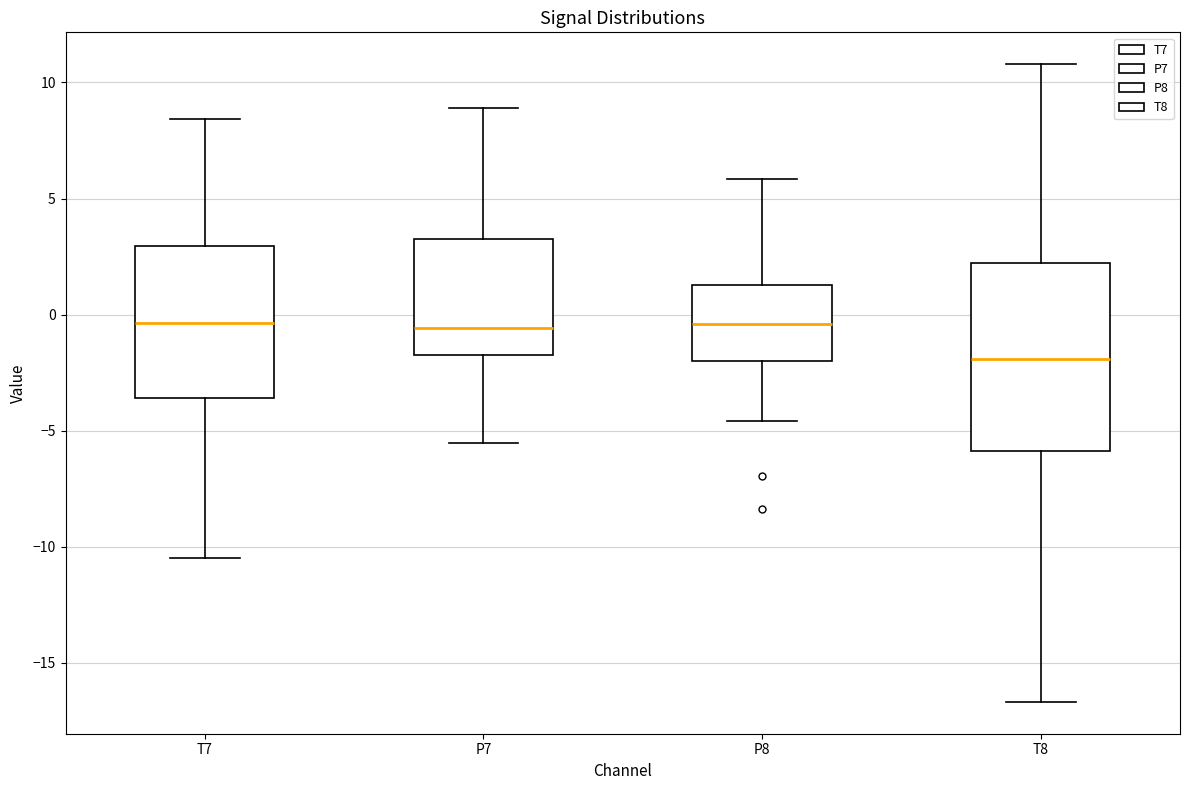

Reading left to right, transcribe this box plot: for each box, give where its median line is, the range the box spans, and where its two whiskers end, as read against the y-axis. The values are not printed on the chart, so give them approximately, as read against the axis.

T7: median -0.5, box -3.5 to 3.0, whiskers -10.5 to 8.5
P7: median -0.5, box -1.5 to 3.5, whiskers -5.5 to 9.0
P8: median -0.5, box -2.0 to 1.5, whiskers -4.5 to 6.0
T8: median -2.0, box -6.0 to 2.0, whiskers -16.5 to 11.0